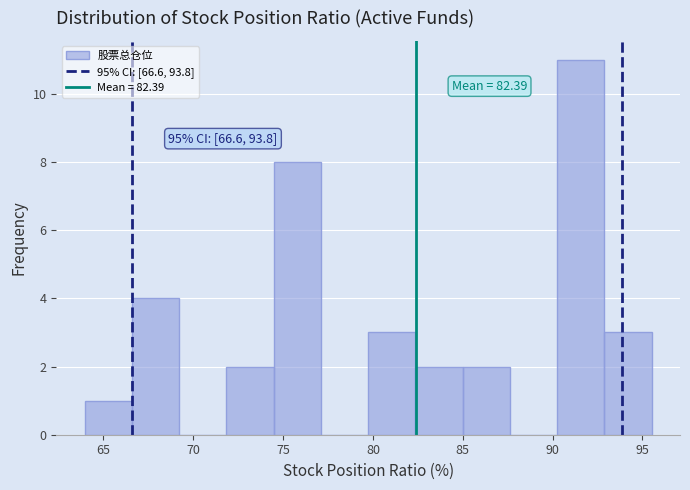

Over which range of the x-axis is the bar tallest?

90.5 to 93.0